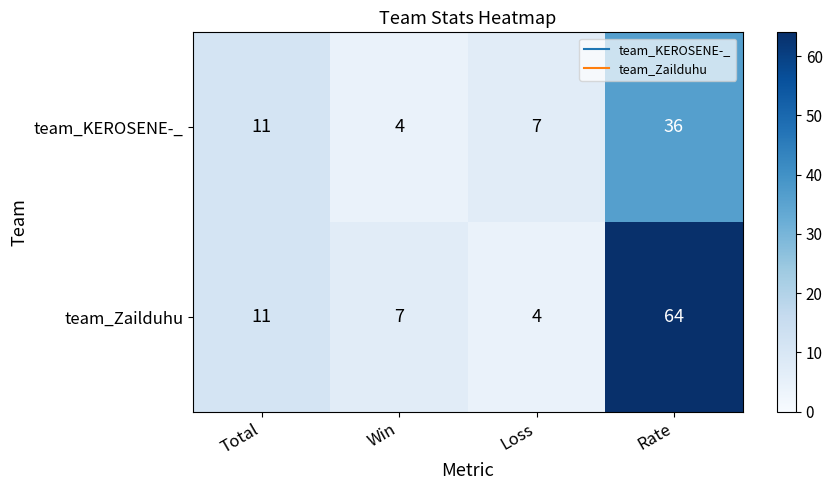

The team_Zailduhu series shows 20 at Total. True or false?

False